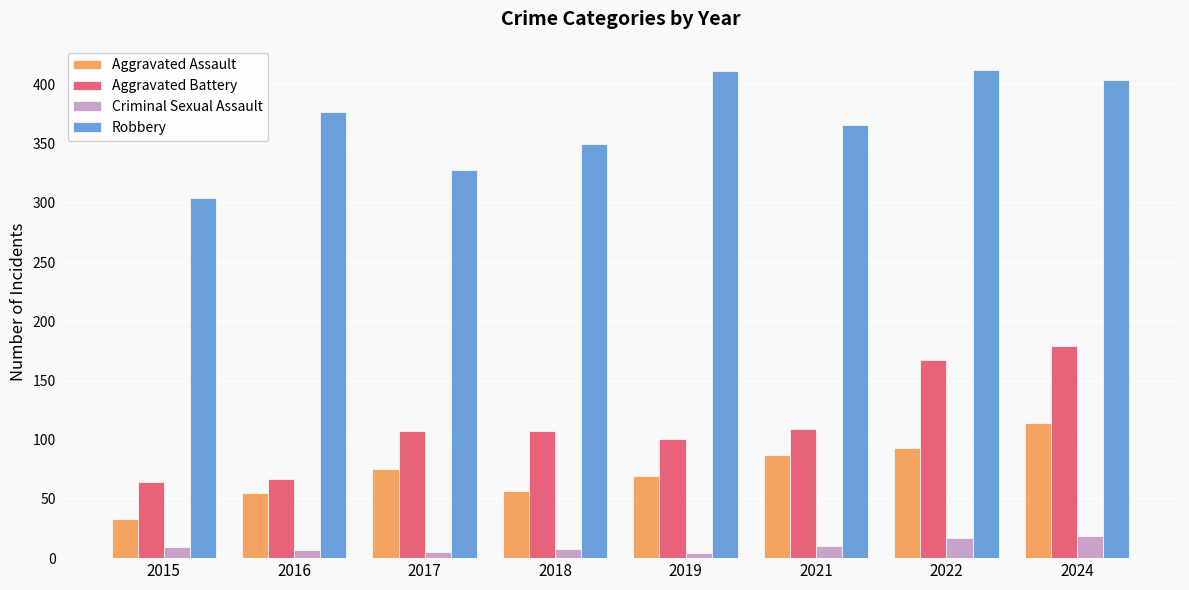

The value of Criminal Sexual Assault at 2015 is 9. True or false?

True